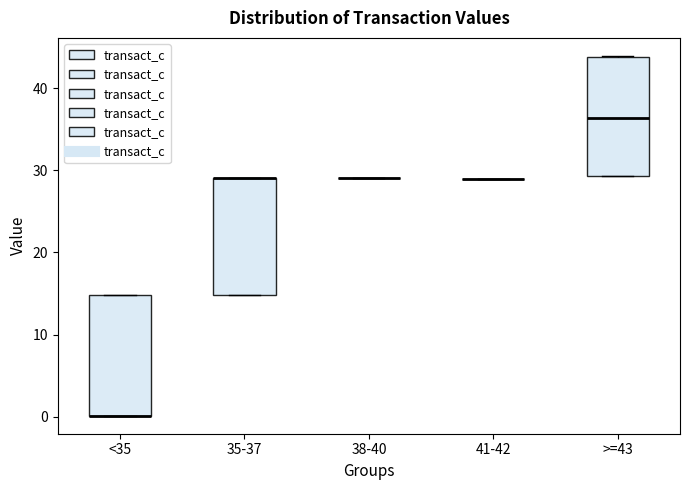

Reading left to right, transcribe this box plot: for each box, give where its median line is, the range the box spans, and where its two whiskers end, as read against the y-axis. The values are not printed on the chart, so give them approximately, as read against the axis.

<35: median 0 (drawn on the box's lower edge), box 0 to 15, whiskers 0 to 15
35-37: median 29 (drawn on the box's upper edge), box 15 to 29, whiskers 15 to 29
38-40: box collapsed to a line at 29, whiskers 29 to 29
41-42: box collapsed to a line at 29, whiskers 29 to 29
>=43: median 36, box 29 to 44, whiskers 29 to 44